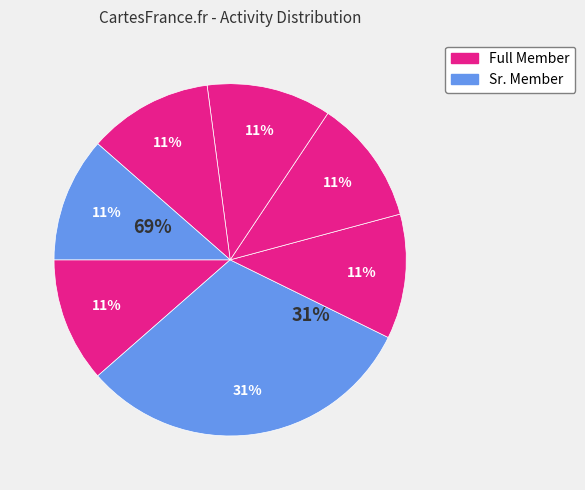

Is there a majority slice in this chart?

No